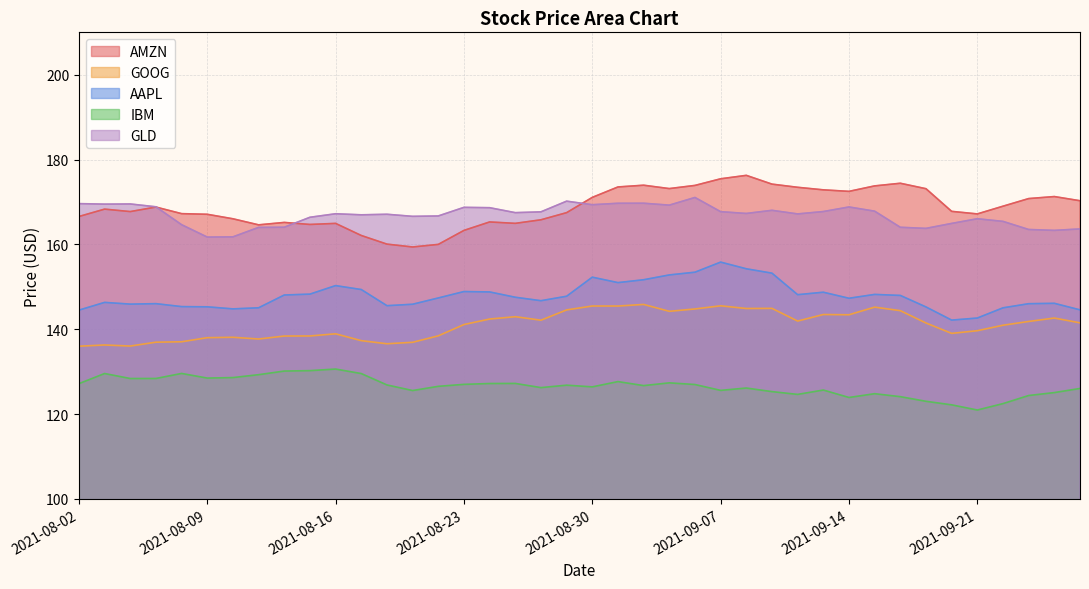

Reading left to right, extract all data points from this chart.

AMZN: 166.6	168.3	167.7	168.8	167.2	167.1	166.0	164.6	165.2	164.7	164.9	162.1	160.1	159.4	160.0	163.3	165.3	165.0	165.8	167.5	171.1	173.5	173.9	173.2	173.9	175.5	176.3	174.2	173.5	172.9	172.5	173.8	174.4	173.1	167.8	167.2	169.0	170.8	171.3	170.3
GOOG: 136.0	136.3	136.0	136.9	137.0	138.0	138.1	137.7	138.4	138.4	138.9	137.3	136.6	136.9	138.4	141.1	142.4	142.9	142.1	144.6	145.5	145.5	145.8	144.2	144.8	145.5	144.9	144.9	141.9	143.5	143.4	145.2	144.4	141.5	139.0	139.6	140.9	141.8	142.6	141.5
AAPL: 144.5	146.3	145.9	146.0	145.3	145.3	144.8	145.0	148.1	148.3	150.3	149.4	145.5	145.9	147.4	148.9	148.8	147.5	146.7	147.8	152.3	151.0	151.7	152.8	153.4	155.8	154.2	153.2	148.1	148.7	147.3	148.2	148.0	145.2	142.1	142.6	145.0	146.0	146.1	144.6
IBM: 127.2	129.6	128.4	128.4	129.6	128.5	128.6	129.3	130.1	130.2	130.6	129.5	126.9	125.5	126.5	127.0	127.2	127.2	126.2	126.8	126.4	127.6	126.7	127.3	127.0	125.6	126.1	125.3	124.6	125.7	123.9	124.8	124.1	123.0	122.2	120.9	122.5	124.4	125.1	126.0
GLD: 169.6	169.5	169.5	168.9	164.6	161.7	161.8	164.0	164.0	166.4	167.2	167.0	167.1	166.6	166.7	168.7	168.7	167.5	167.7	170.2	169.3	169.7	169.7	169.2	171.1	167.7	167.3	168.0	167.2	167.7	168.8	167.8	164.0	163.8	164.9	166.0	165.4	163.5	163.3	163.6